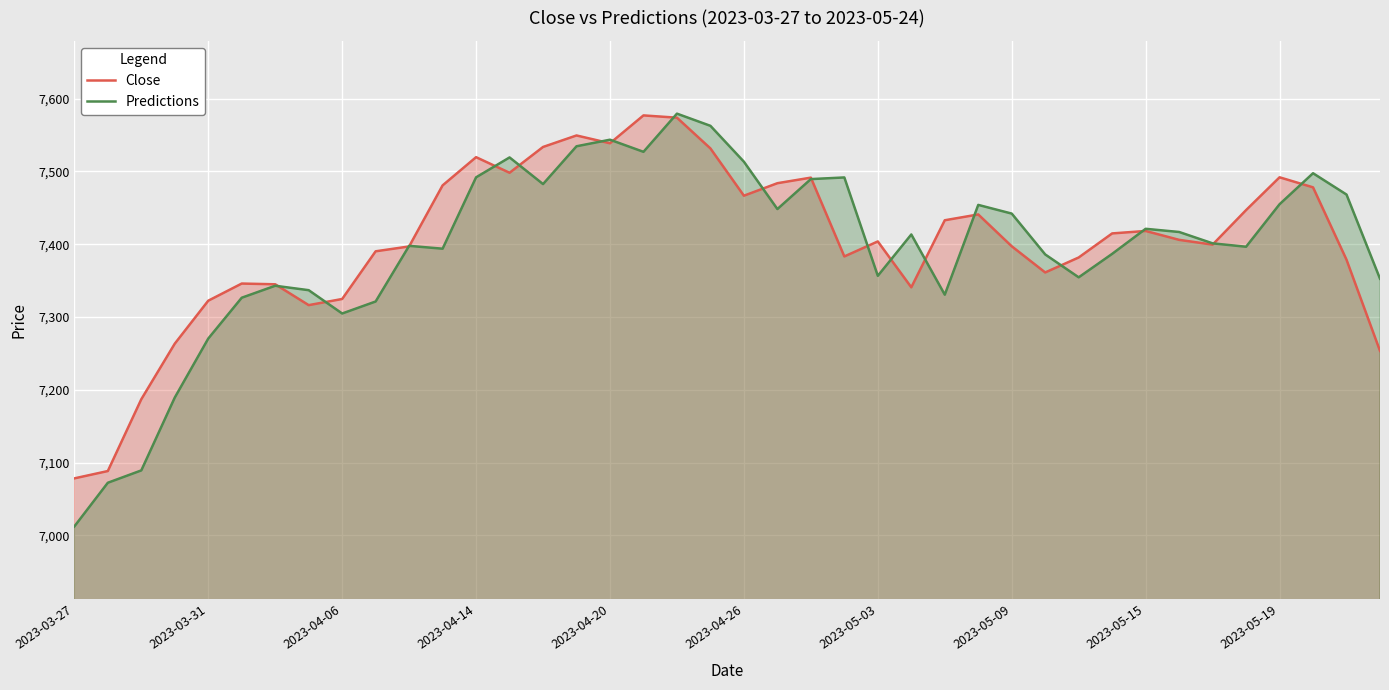

After their last crossing, which series has the higher values: Close or Predictions?

Predictions